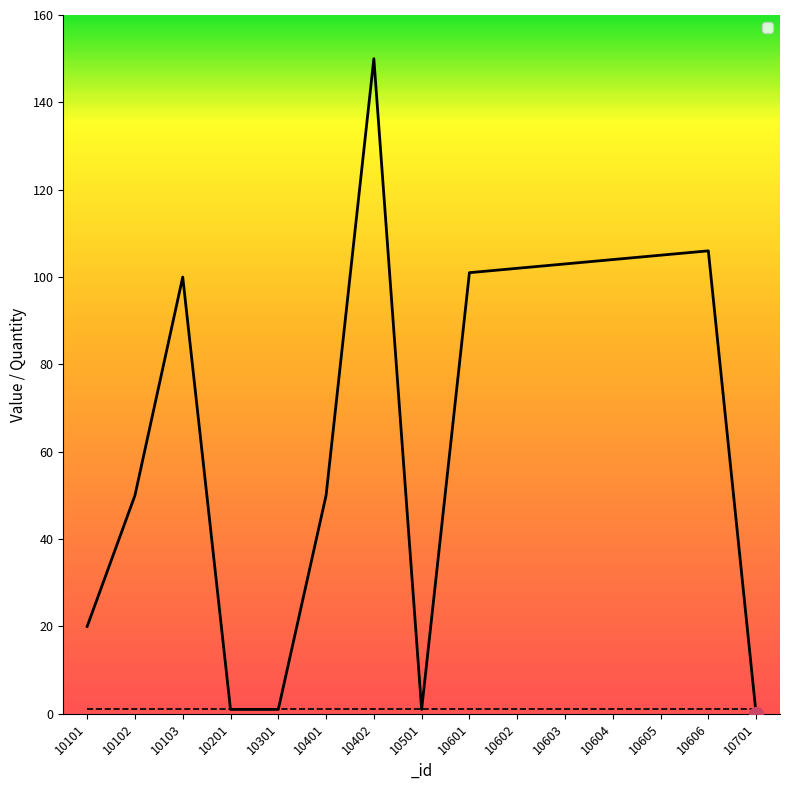

Between 10606 and 10701, which is larger?

10606